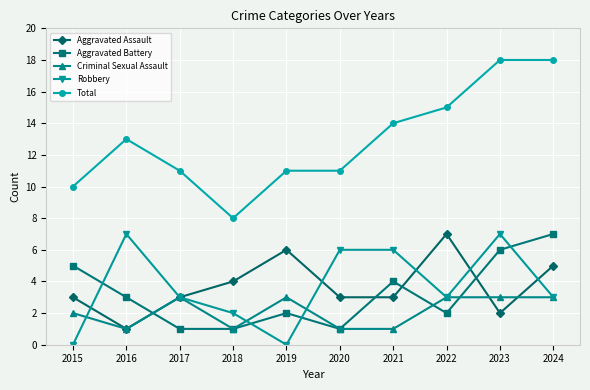

What is the lowest value of the Total series?

8